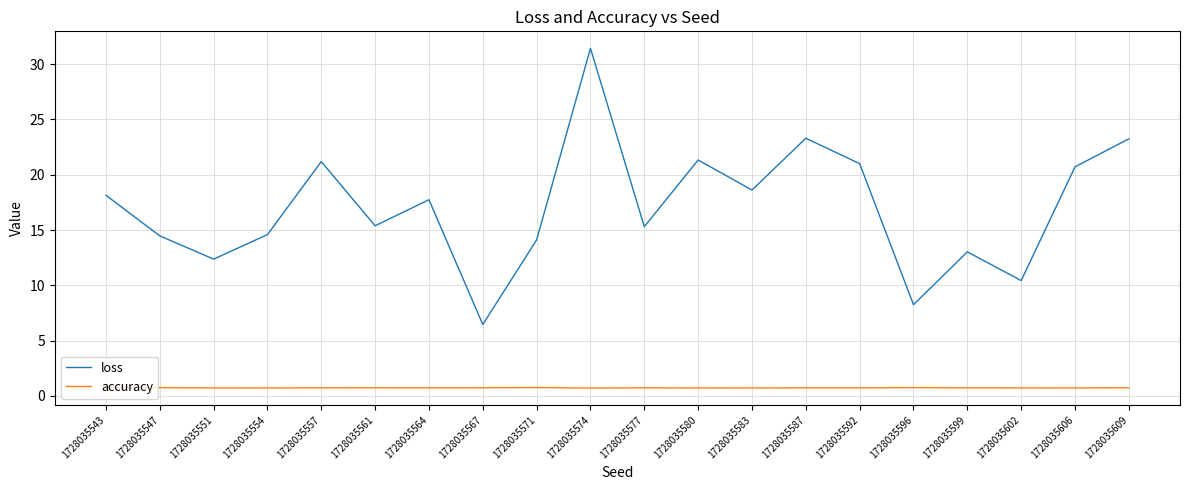

What is the difference between the highest and lowest values at 1728035599?

12.3